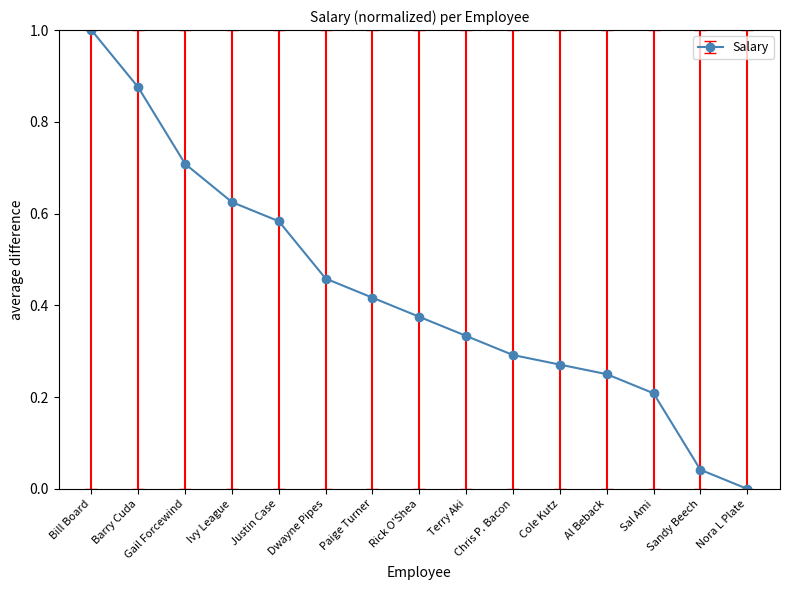

What position from the left is Justin Case?

5